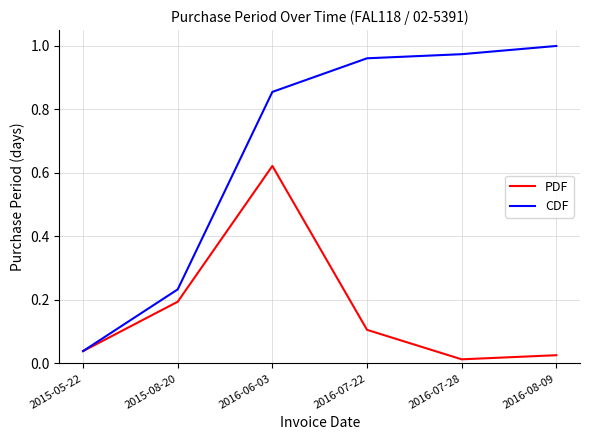

The CDF series shows 0.6 at 2016-06-03. True or false?

False